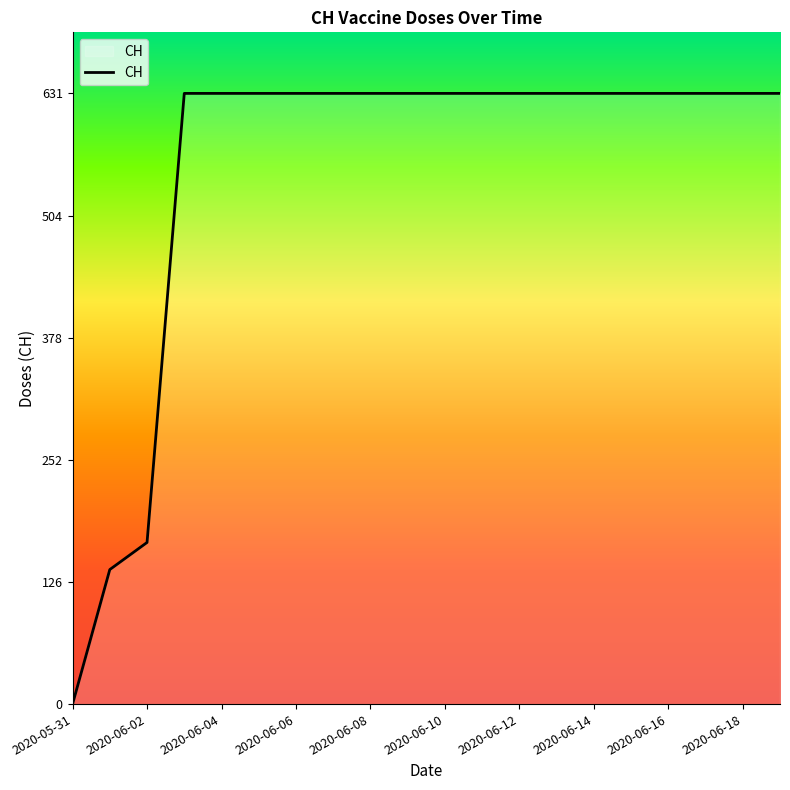

What is the maximum value shown in the chart?

631